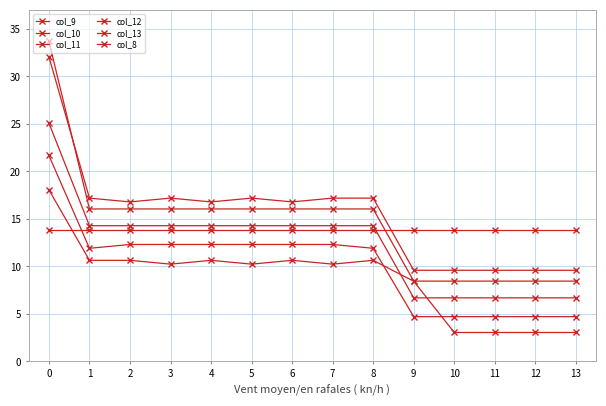

True or false: col_13 has more than 0 interior local peaks.

False